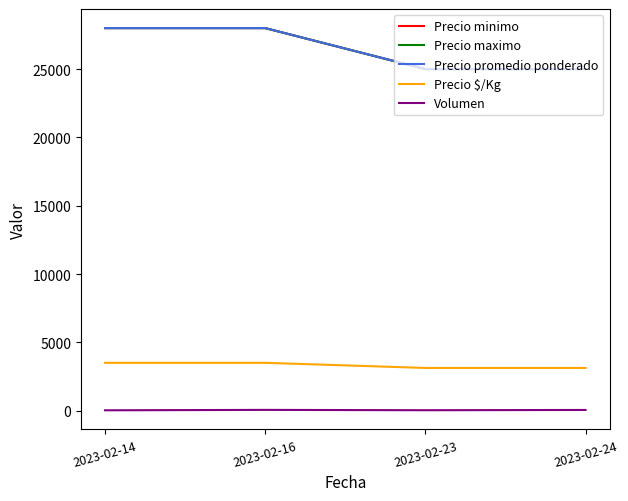

At which category does the chart reach its minimum across all series?

2023-02-14